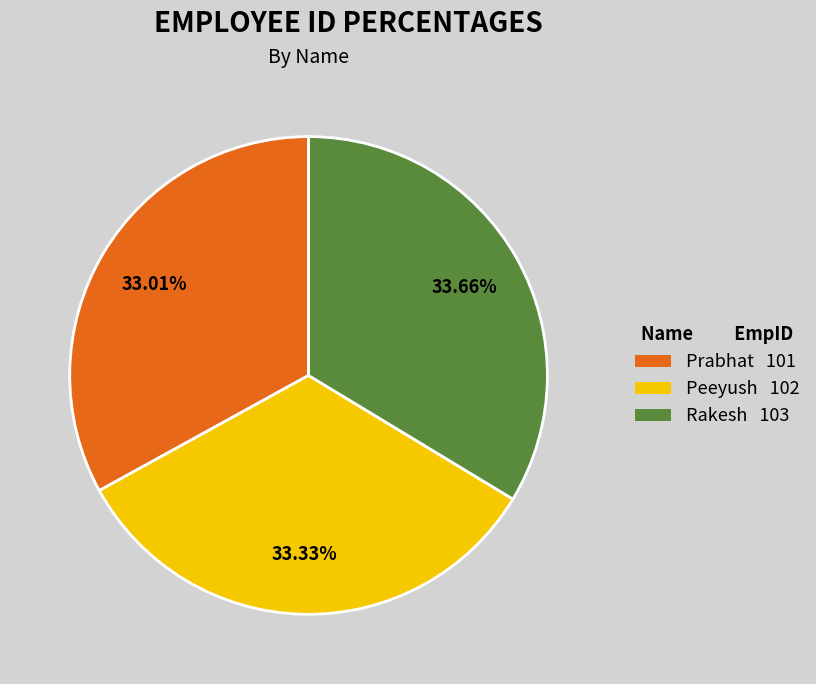

Approximately how many times larger is the value at Prabhat compared to Rakesh?

1.0